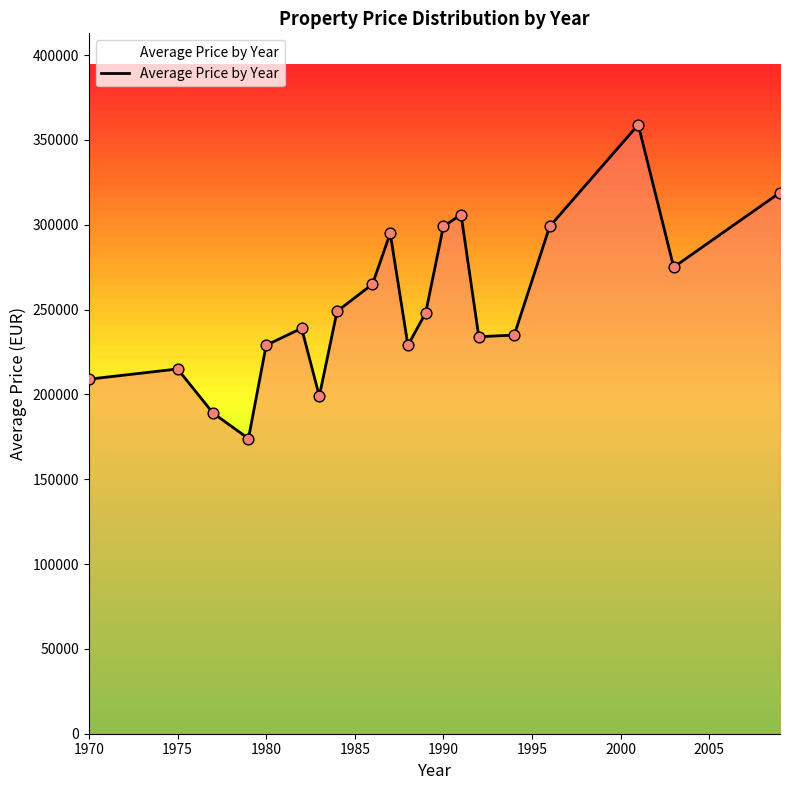

What is the greatest value displayed?

359000